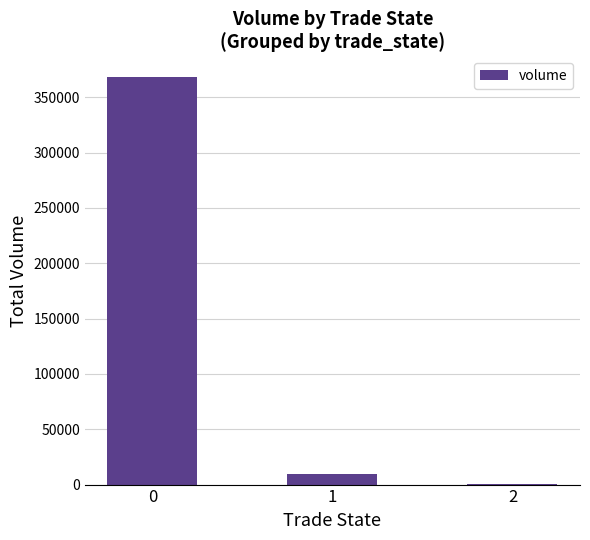

What is the difference between the values at 2 and 0?

368187.4